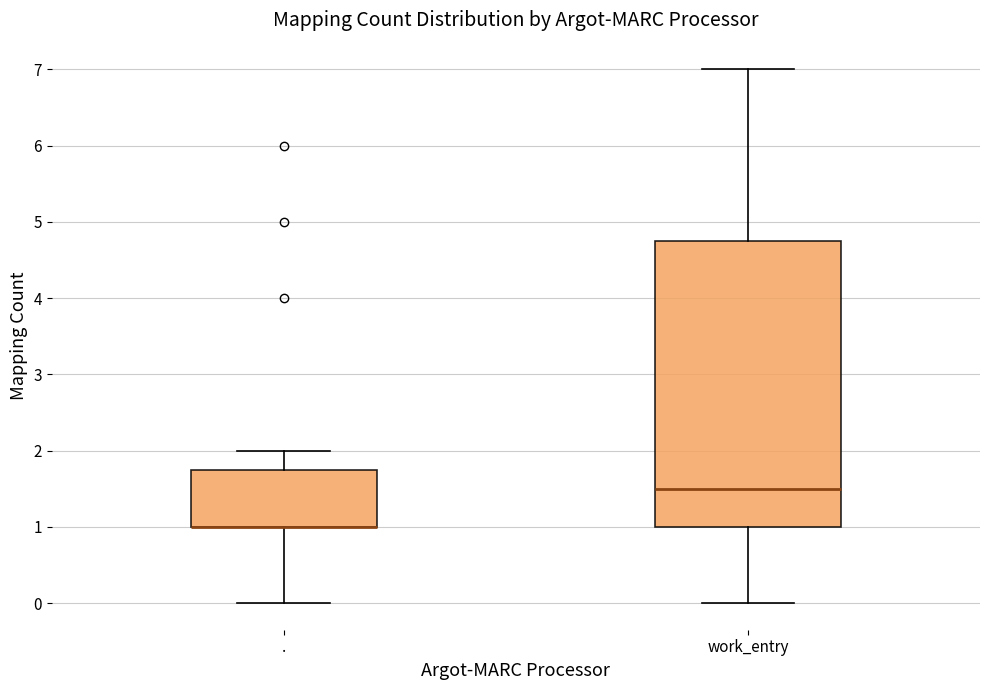

Where is the upper edge of the box for work_entry on the y-axis? The values are not printed on the chart, so give them approximately, as read against the axis.

4.8